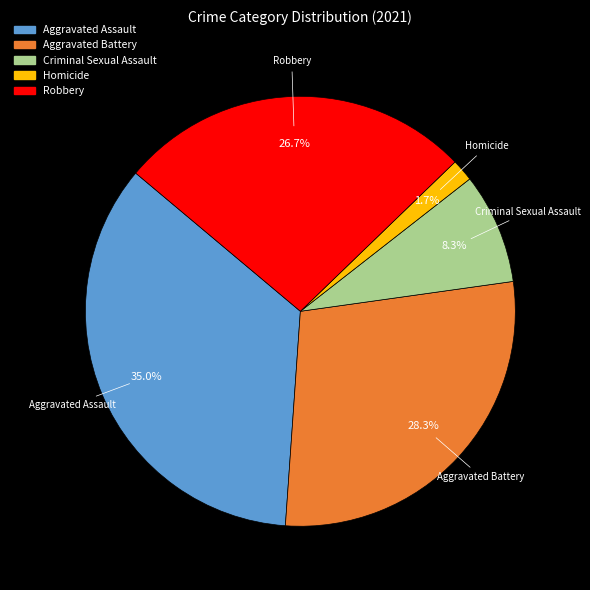

Is it true that Criminal Sexual Assault is 1% of the pie?

False